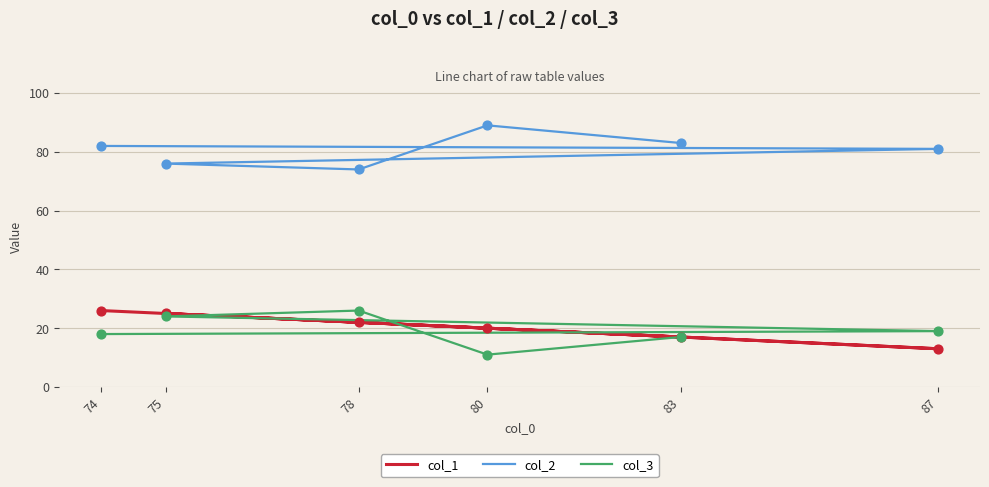

At which category is the sum across all series the highest?

74